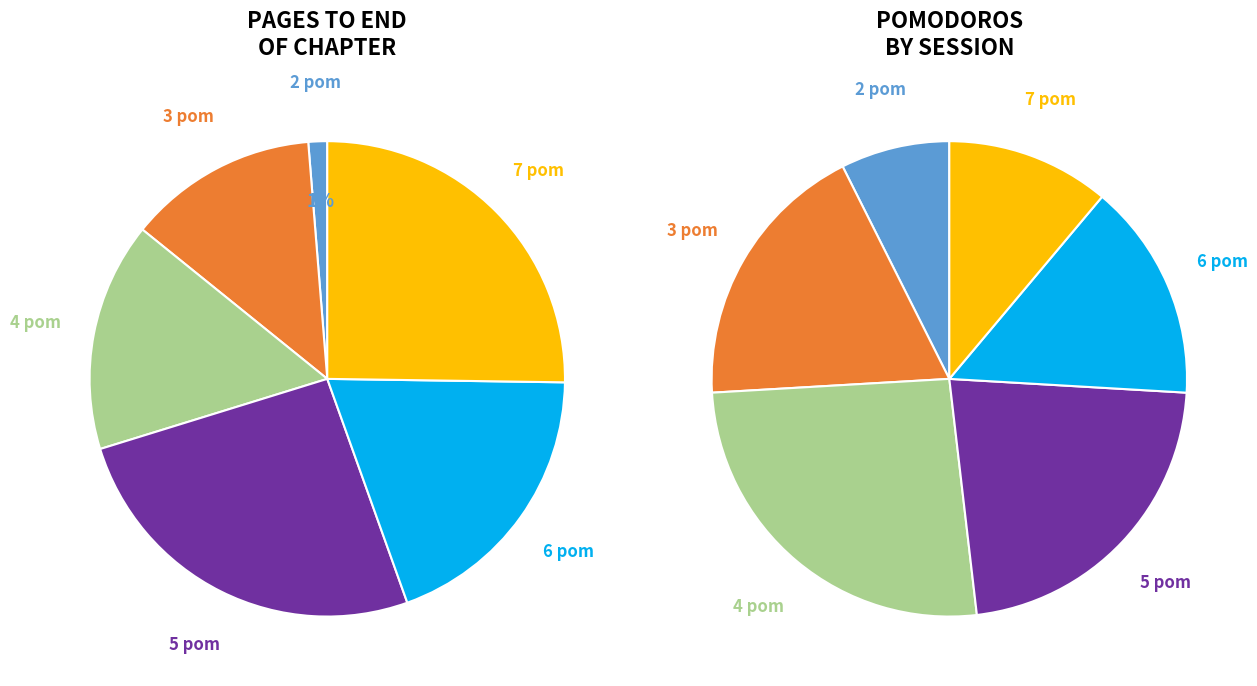

Which slice is the largest?

5 pomodoros